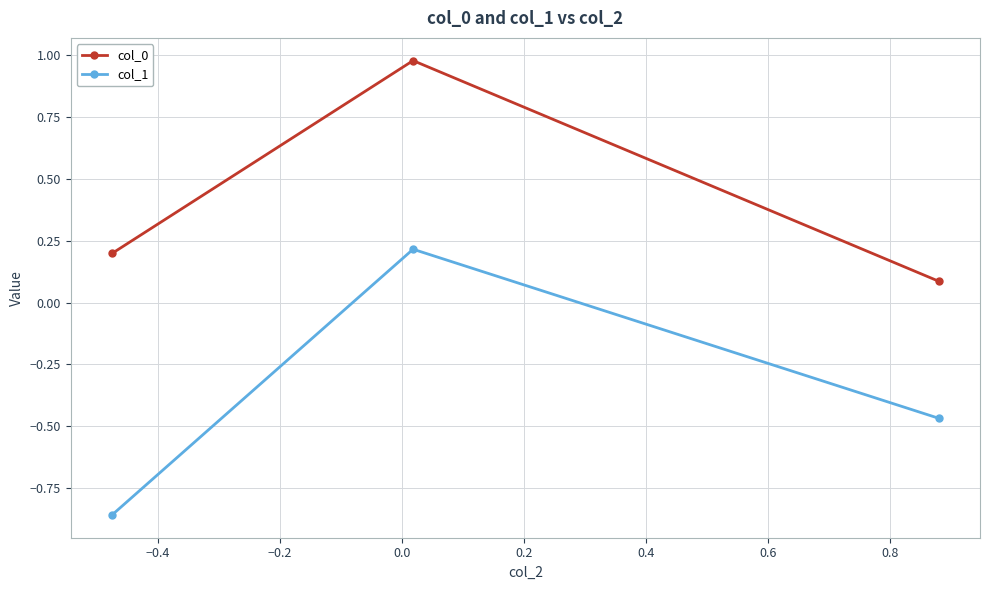

List the series in order of their overall mean, highest first.

col_0, col_1